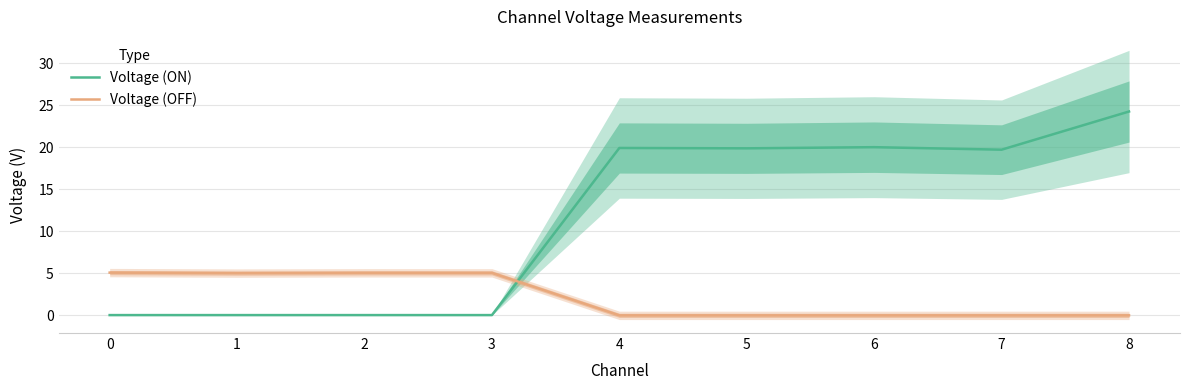

Which category has the lowest value across all series?

4